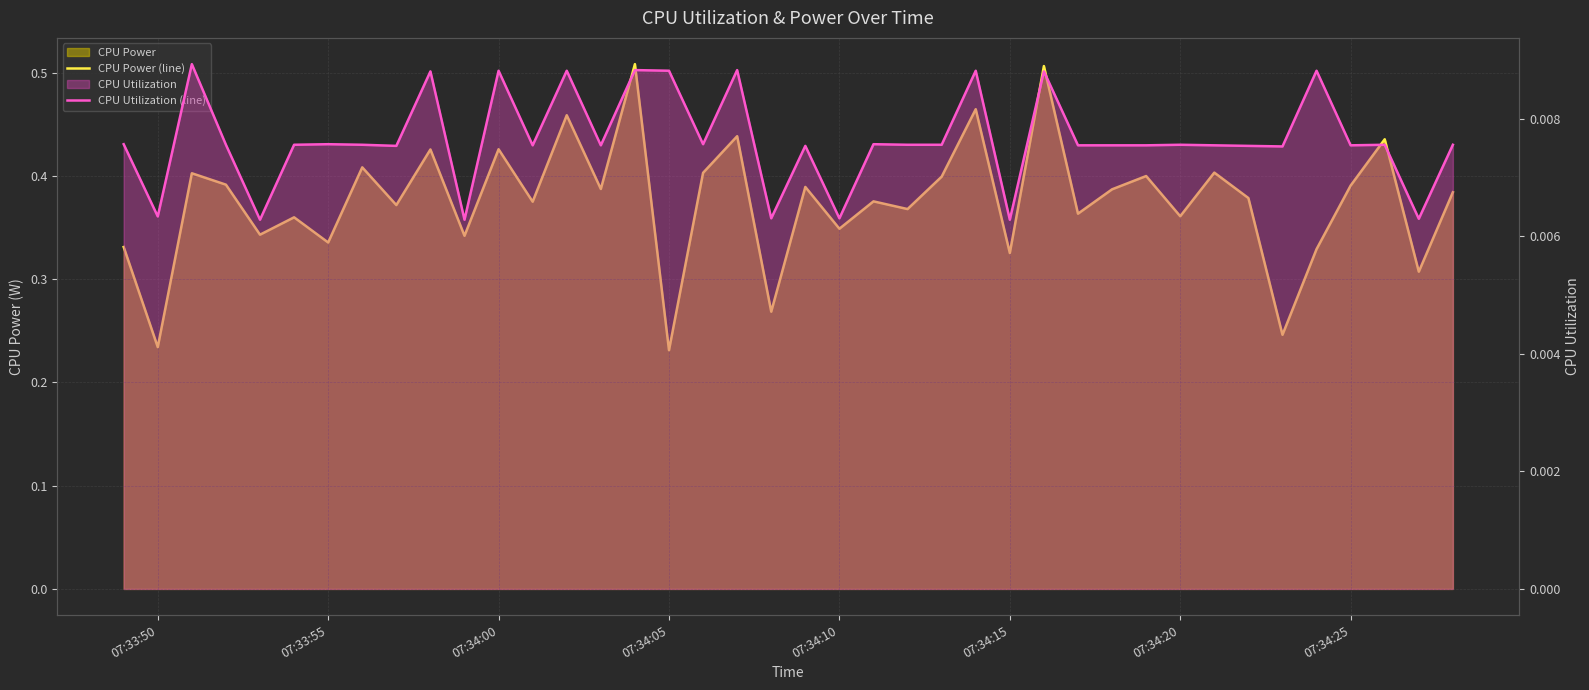

Is the value of CPU Utilization (line) at 13 greater than the value of CPU Power (line) at 20?

No